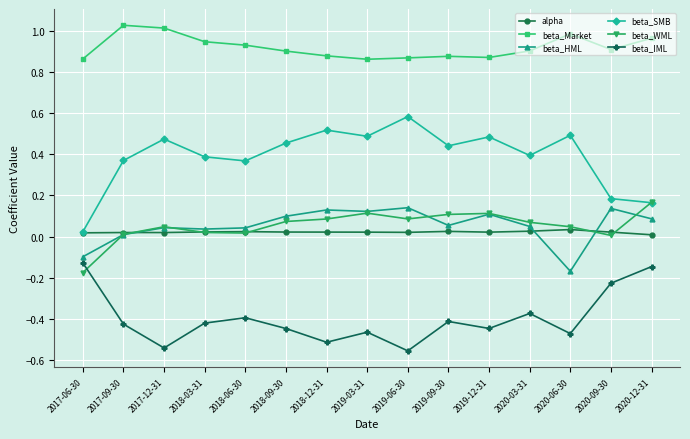

True or false: beta_HML has a value of 0.0 at 2019-09-30.

False